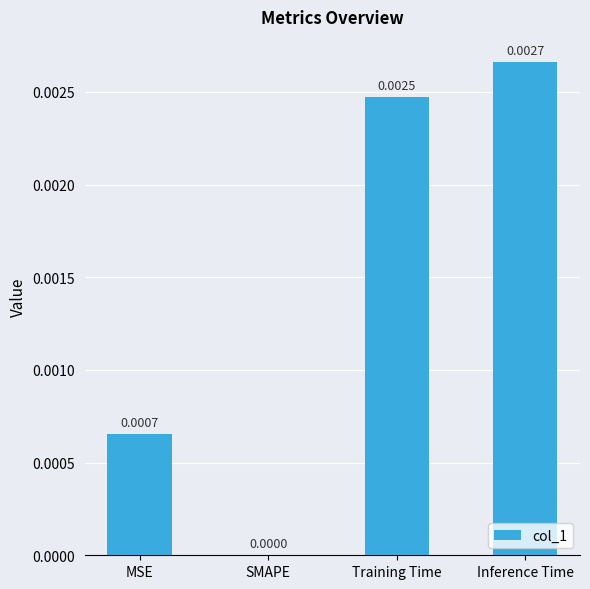

Which has a higher value, SMAPE or Inference Time?

Inference Time